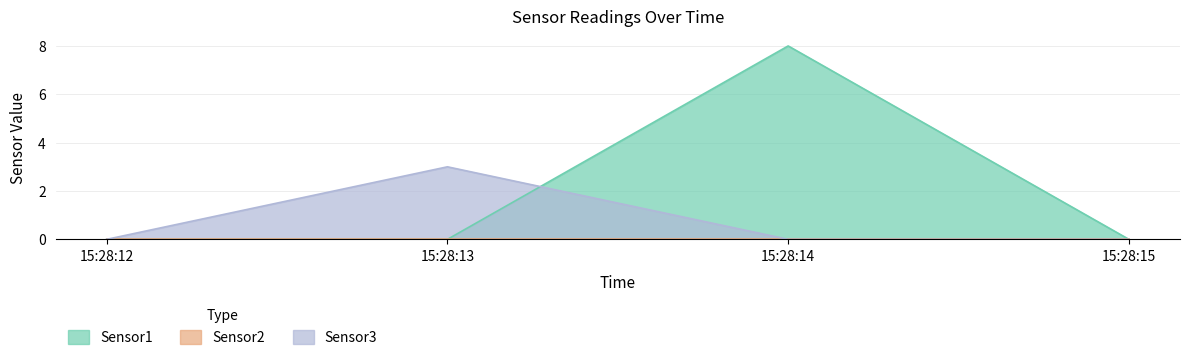

Which series has the largest total across all categories?

Sensor1